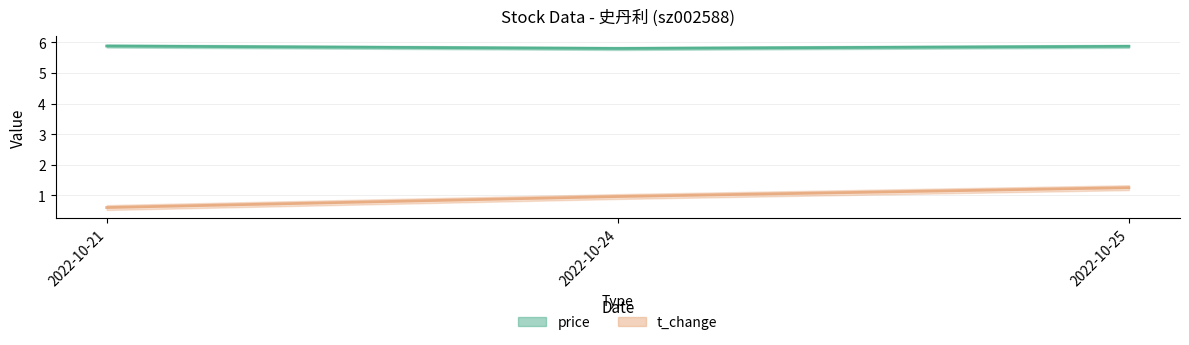

Rank the series by their average value, from highest to lowest.

price, t_change